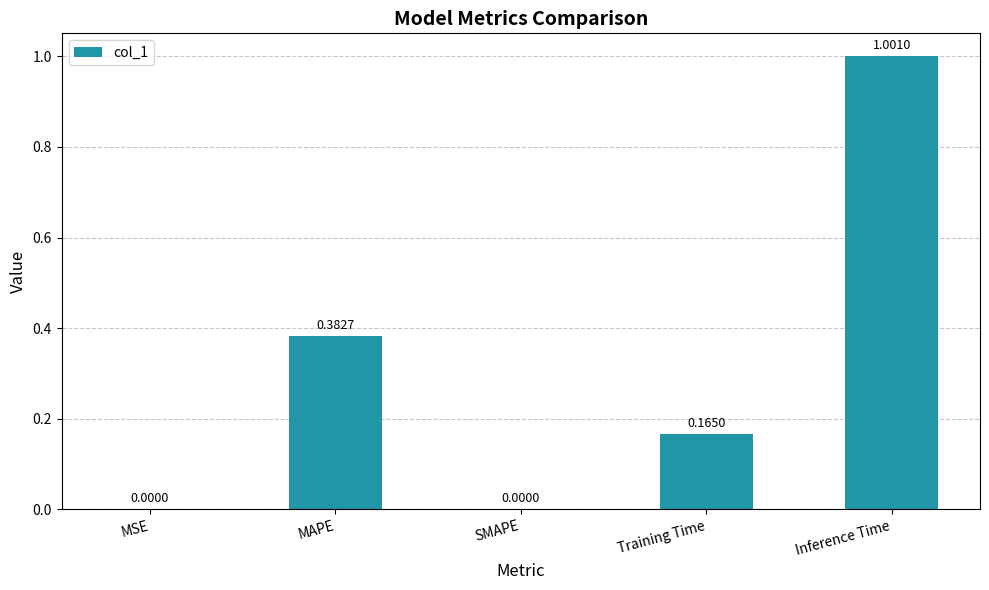

Are the bars horizontal?

No